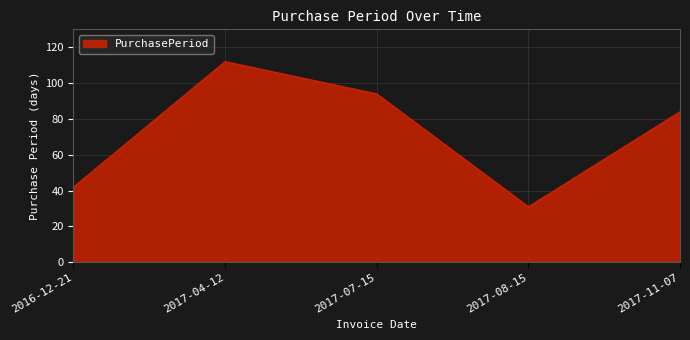

List the labels in order of value, largest first.

2017-04-12, 2017-07-15, 2017-11-07, 2016-12-21, 2017-08-15